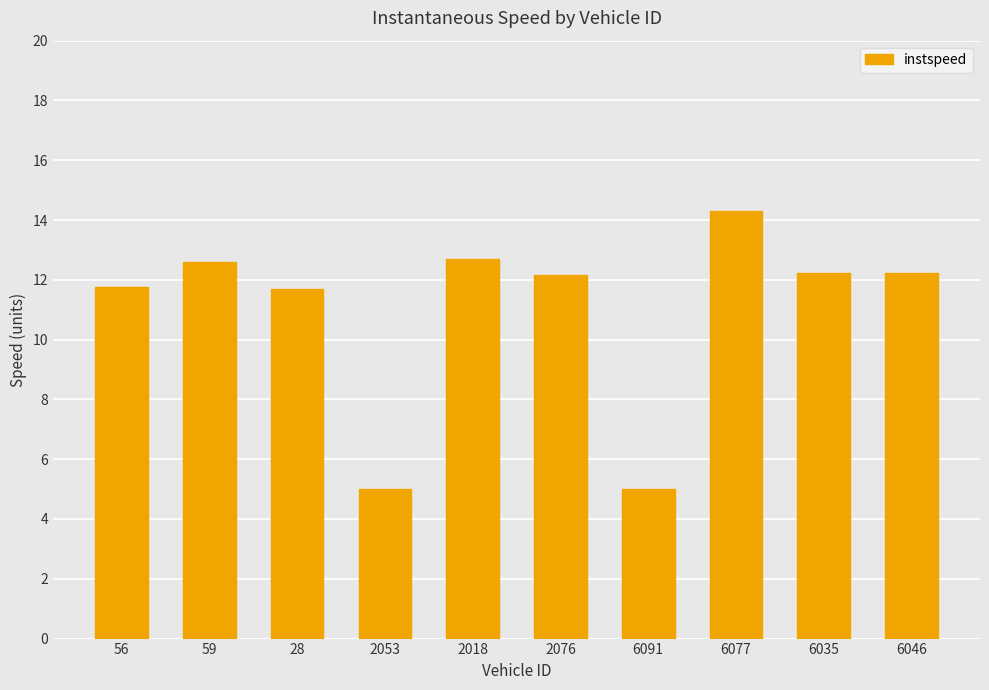

How many data points are less than 12?

4